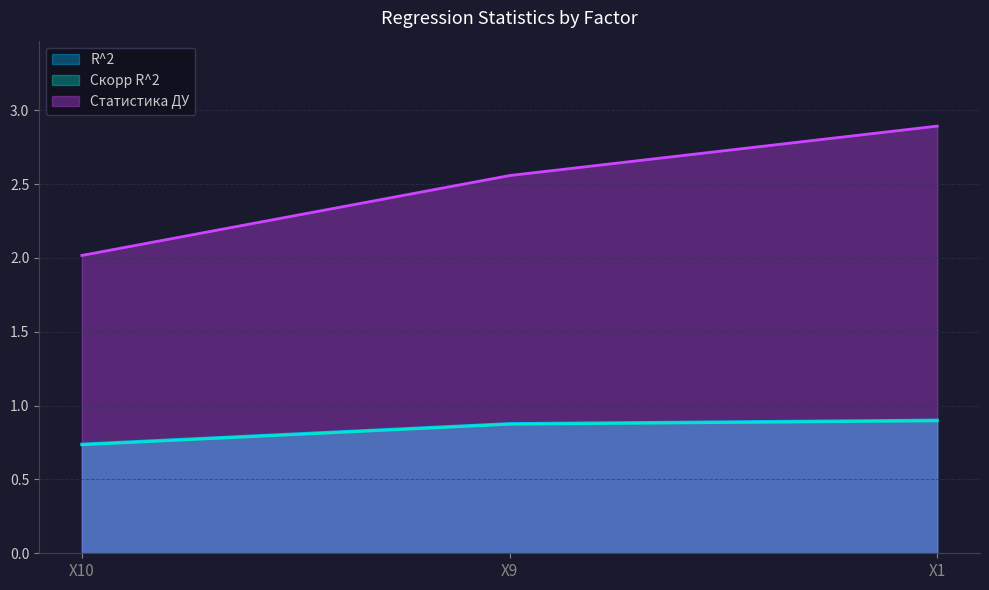

Rank the series at X1 from lowest to highest value.

Скорр R^2, R^2, Статистика ДУ